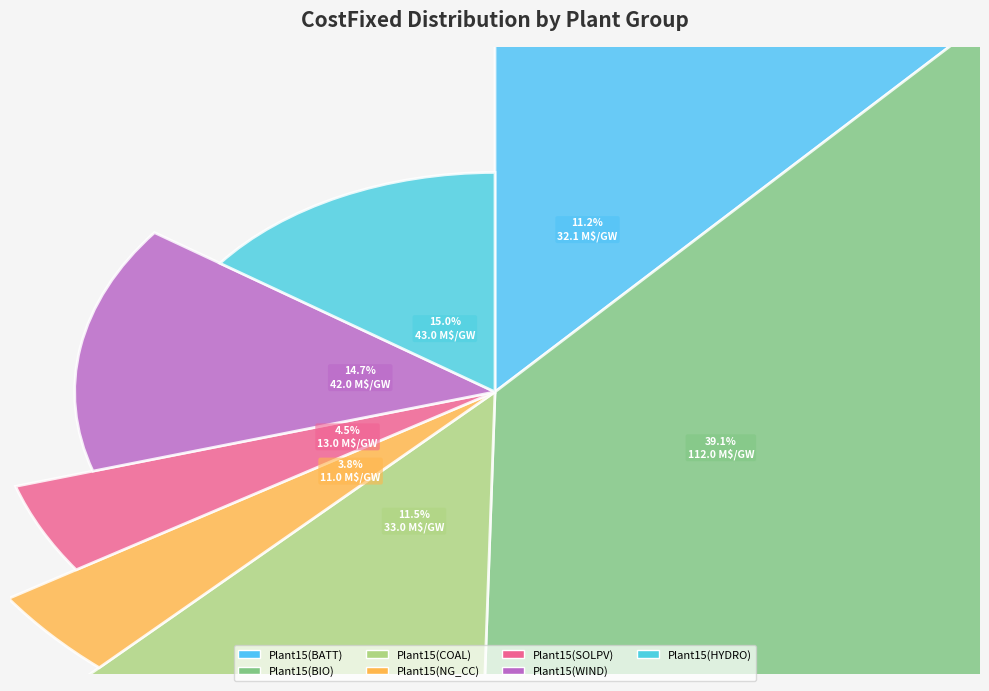

Which slice is the smallest?

Plant15(NG_CC)